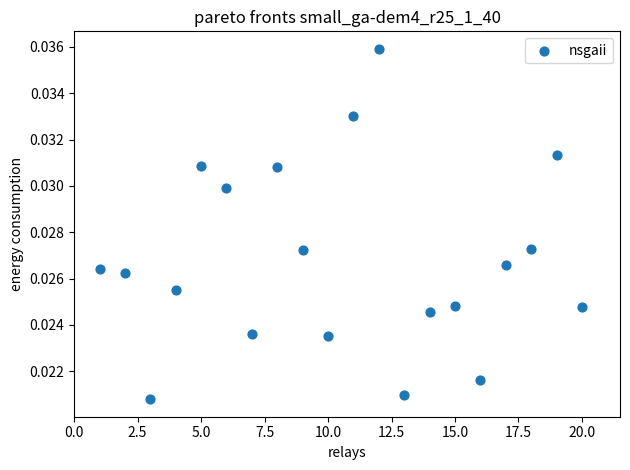

What is the range of X values (max minus min)?

19.0